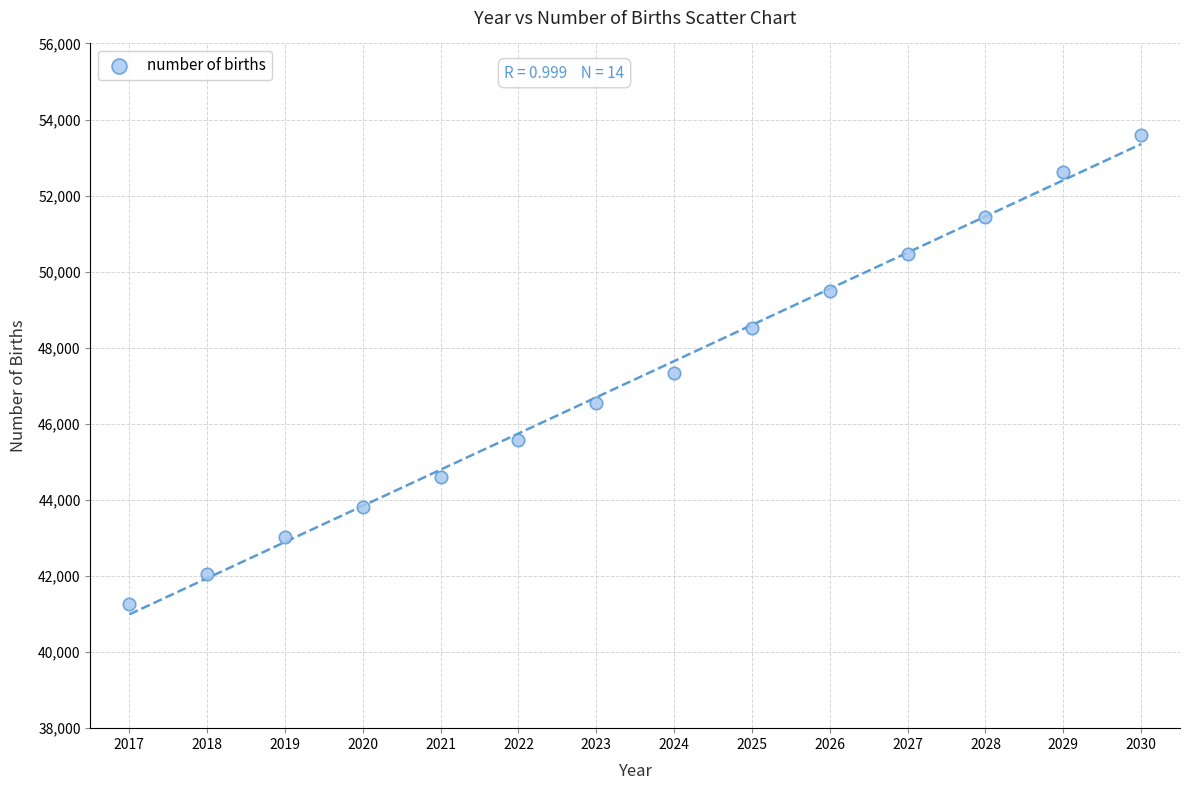

What is the range of Y values (max minus min)?

12324.3